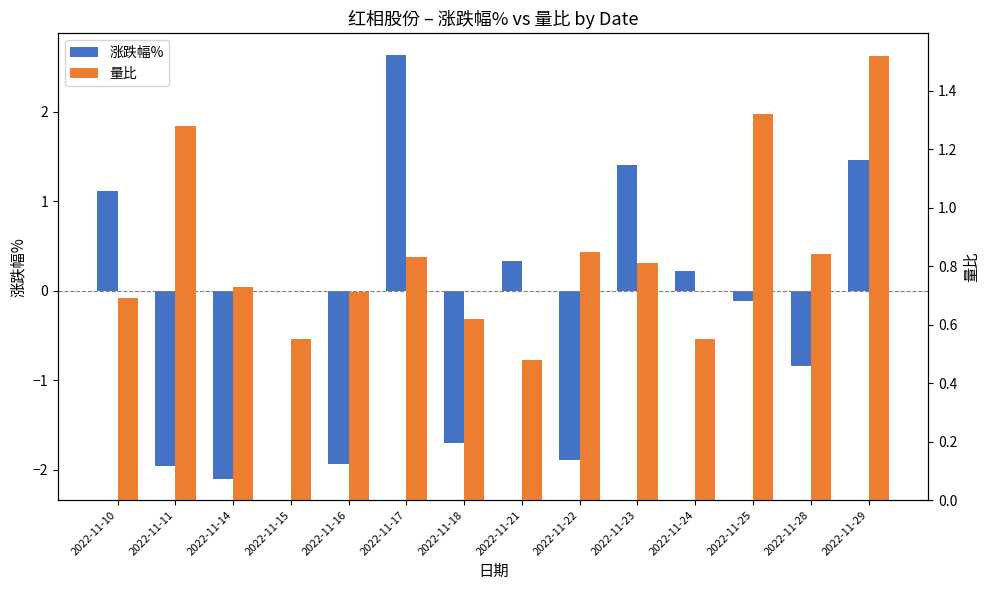

What is the value of the 涨跌幅% bar at the 11th from the left?

0.2